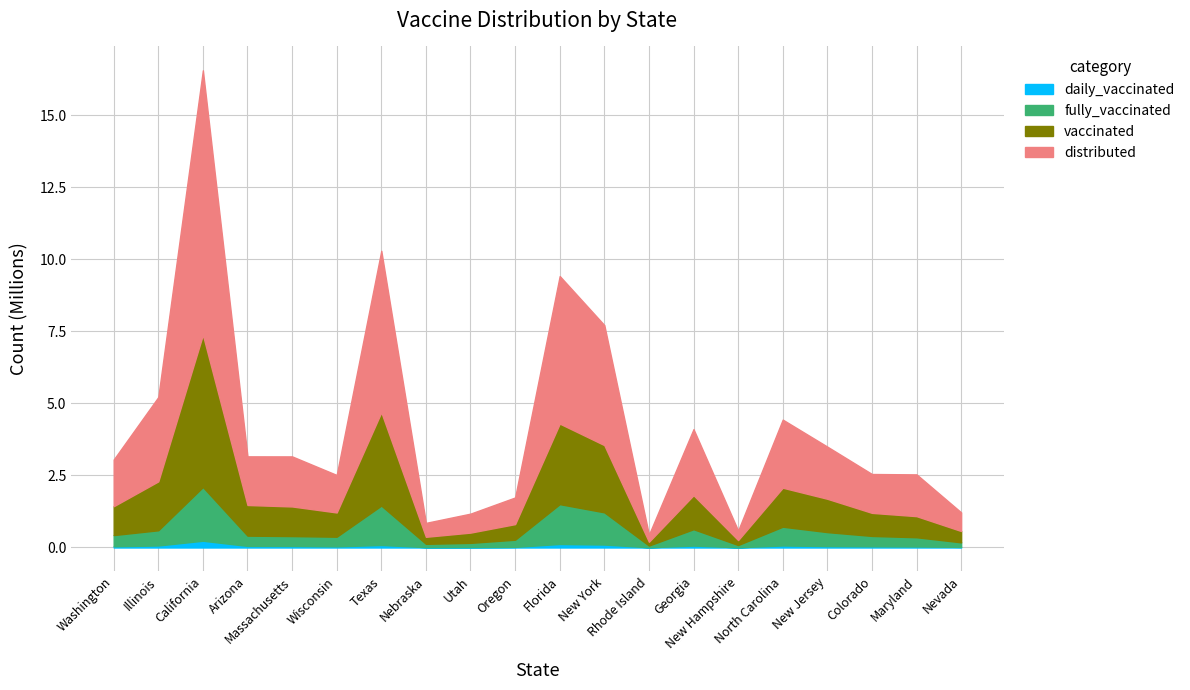

Where is vaccinated nearest to the value 2708251?

Florida